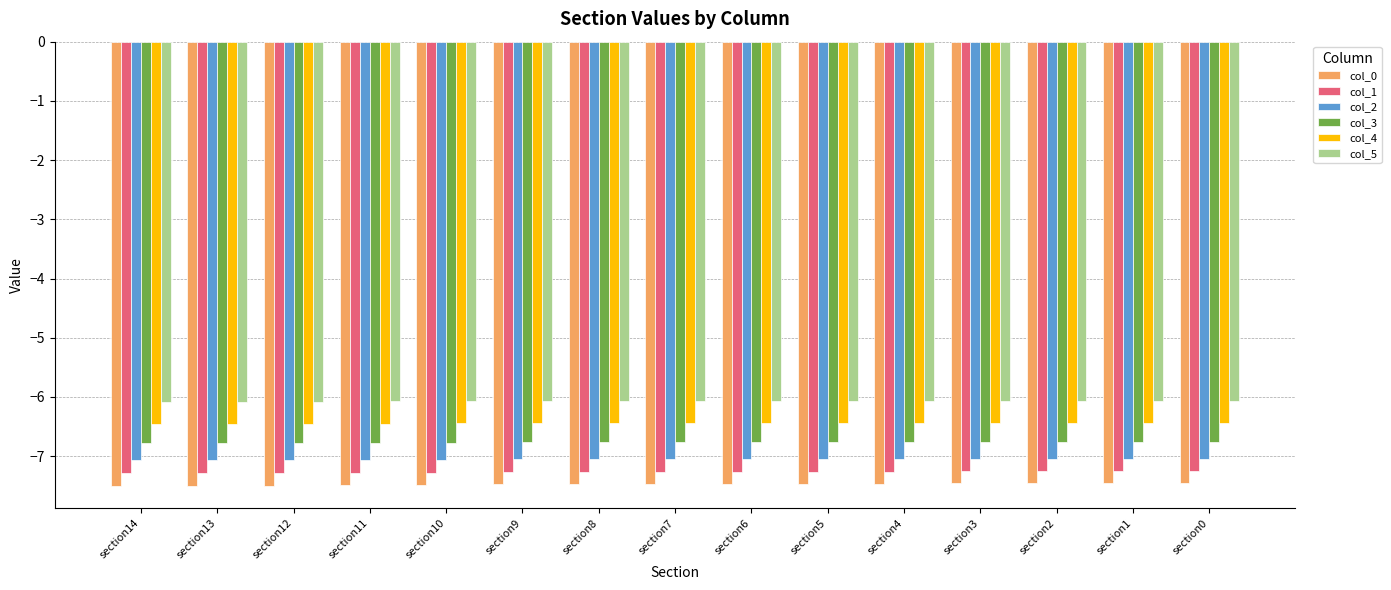

Does the chart contain stacked bars?

No